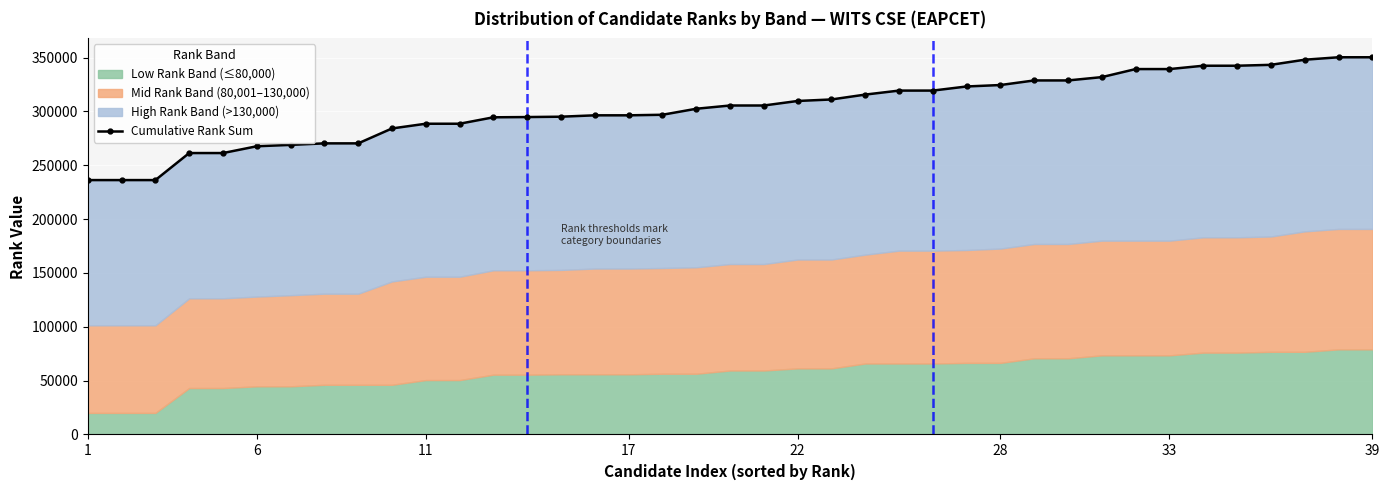

What is the difference between the second highest and second lowest values?

114064